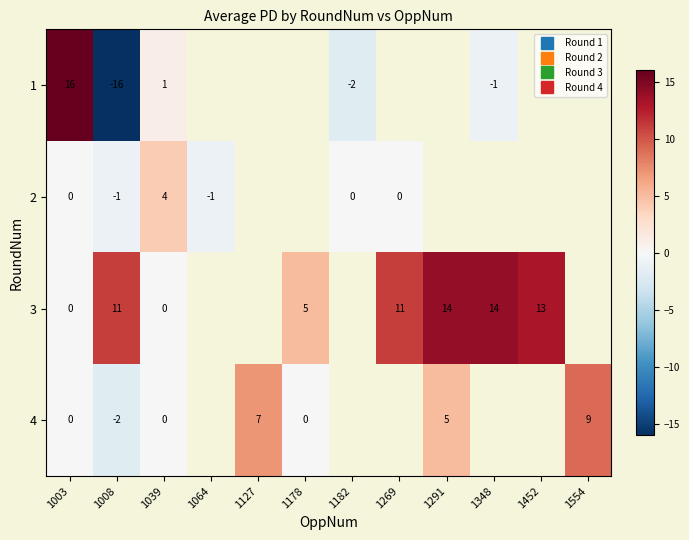

What is the spread (max minus min) of values at 1182?

2.0